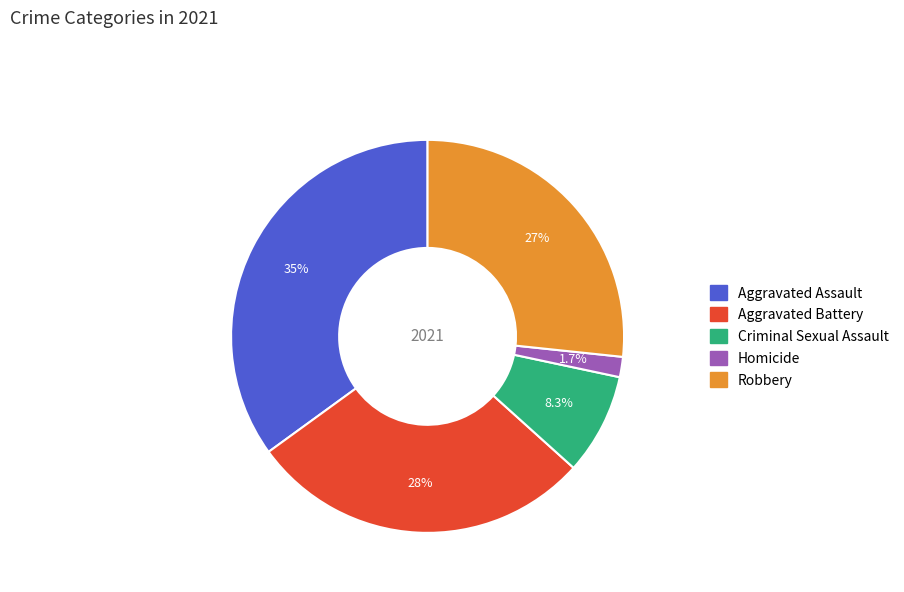

Between Aggravated Assault and Criminal Sexual Assault, which is larger?

Aggravated Assault